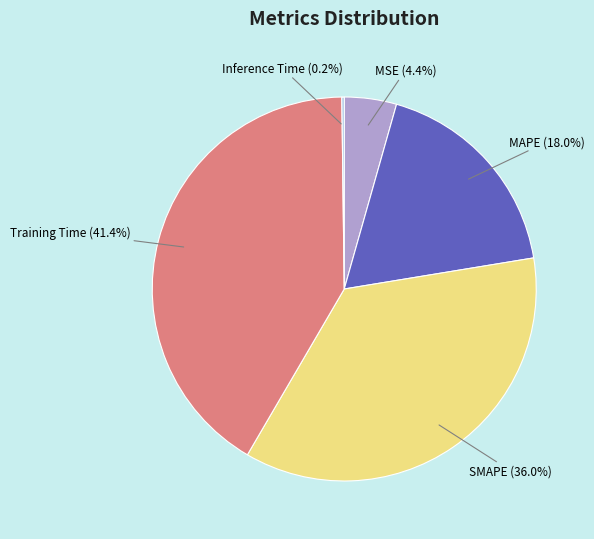

To the nearest percent, what is the difference between the Training Time and MSE slice percentages?

37%